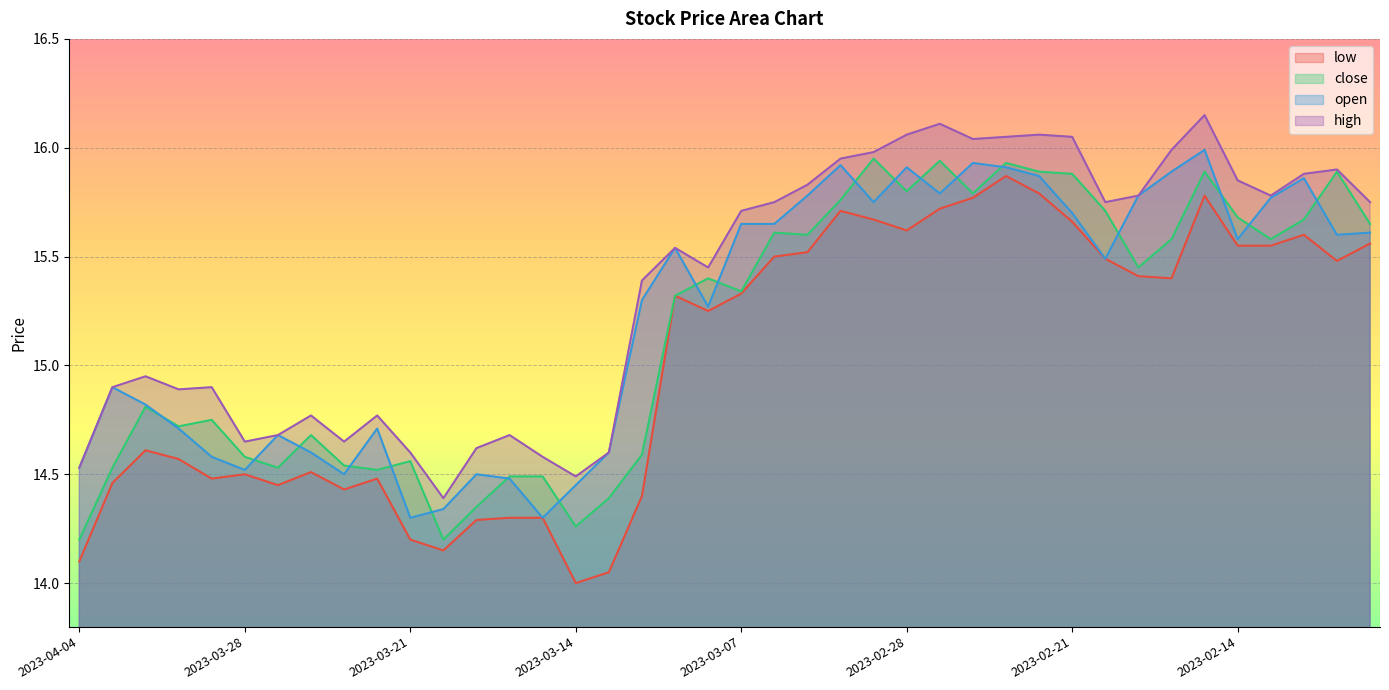

What is the label of the 10th point from the right?

2023-02-21